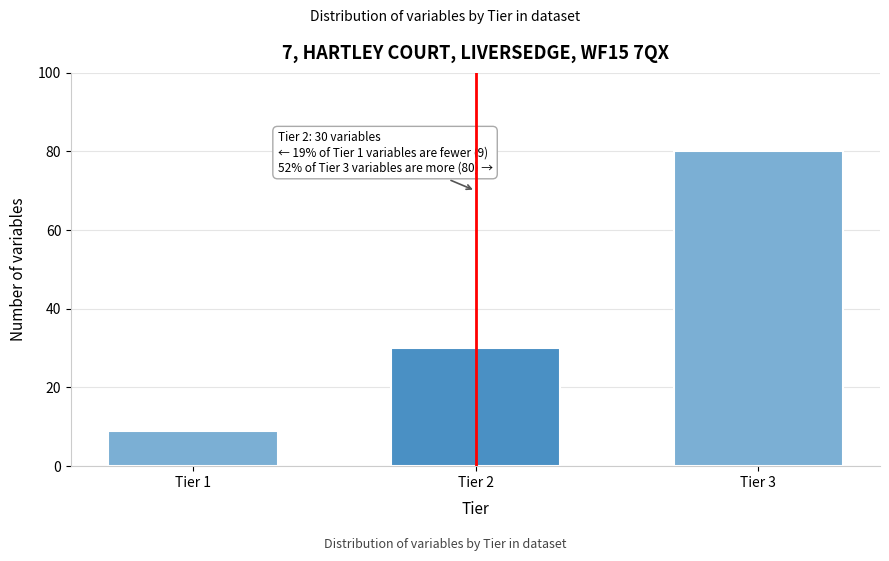

Reading left to right, list all the values displayed in this chart.

Tier 1=9	Tier 2=30	Tier 3=80